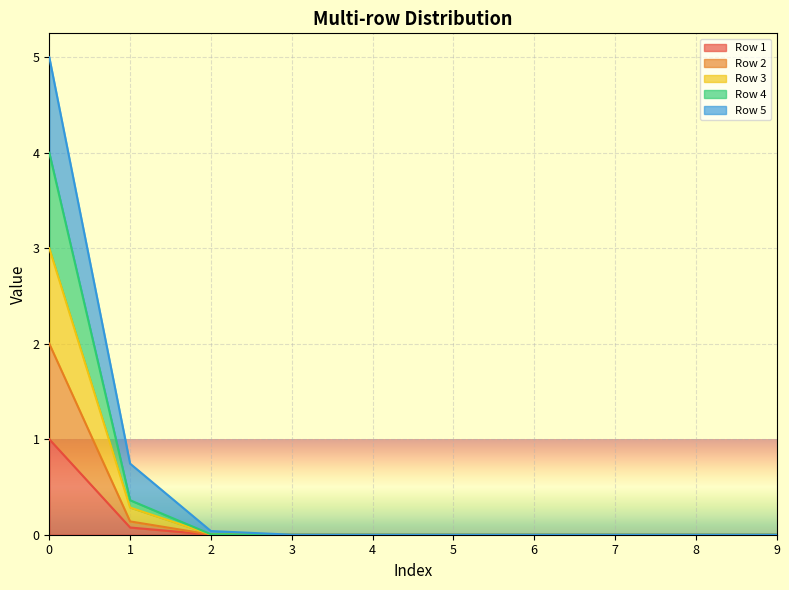

True or false: Row 3 has a value of 0.1 at 2.

False